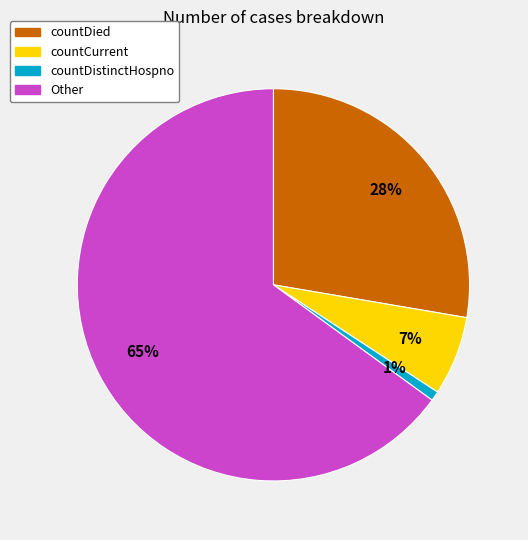

How many segments does this pie chart have?

4